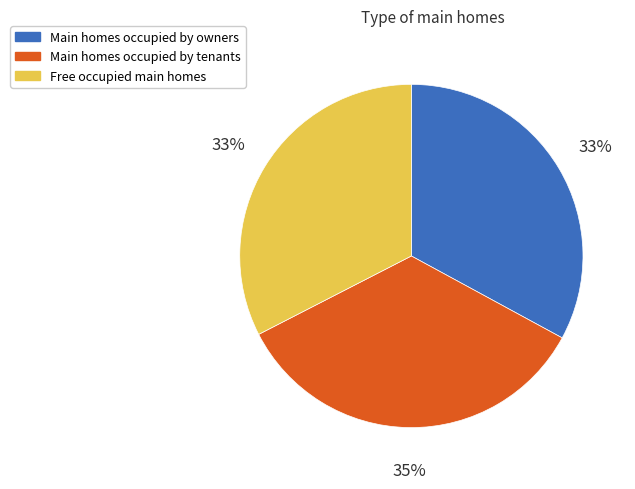

Does any single category account for the majority?

No